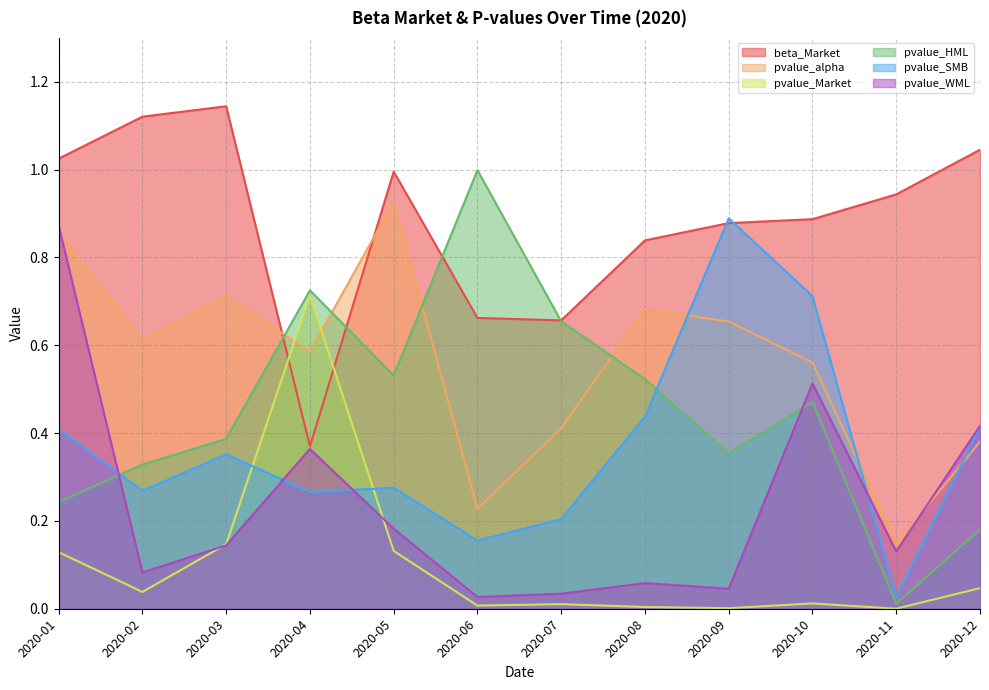

Reading right to left, extract all data points from this chart.

beta_Market: 1.0	0.9	0.9	0.9	0.8	0.7	0.7	1.0	0.4	1.1	1.1	1.0
pvalue_alpha: 0.4	0.1	0.6	0.7	0.7	0.4	0.2	0.9	0.6	0.7	0.6	0.9
pvalue_Market: 0.0	0.0	0.0	0.0	0.0	0.0	0.0	0.1	0.7	0.1	0.0	0.1
pvalue_HML: 0.2	0.0	0.5	0.4	0.5	0.7	1.0	0.5	0.7	0.4	0.3	0.2
pvalue_SMB: 0.4	0.0	0.7	0.9	0.4	0.2	0.2	0.3	0.3	0.4	0.3	0.4
pvalue_WML: 0.4	0.1	0.5	0.0	0.1	0.0	0.0	0.2	0.4	0.1	0.1	0.9